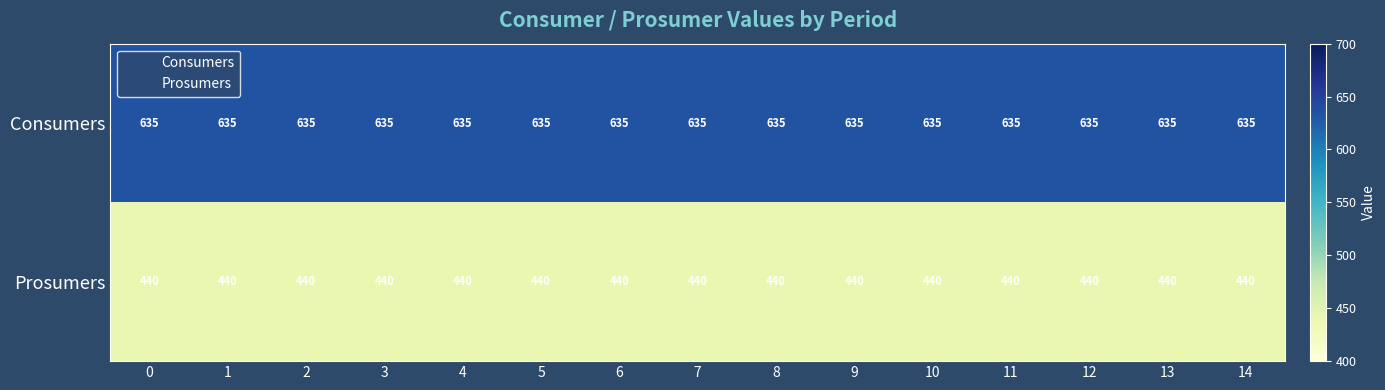

What is the difference between the highest and lowest values at 14?

195